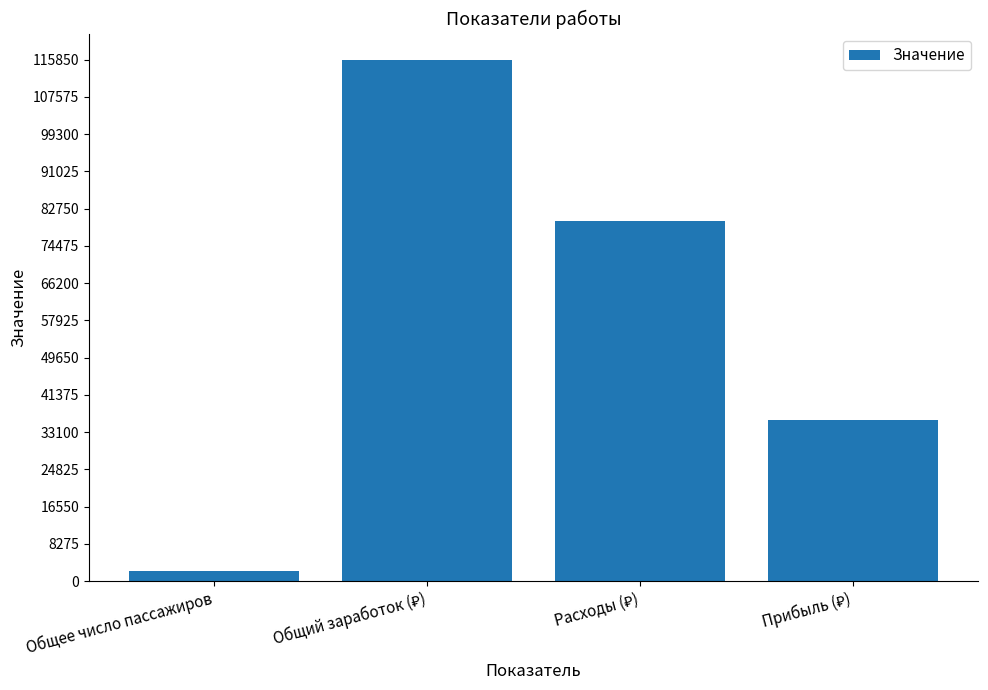

Are the bars horizontal?

No